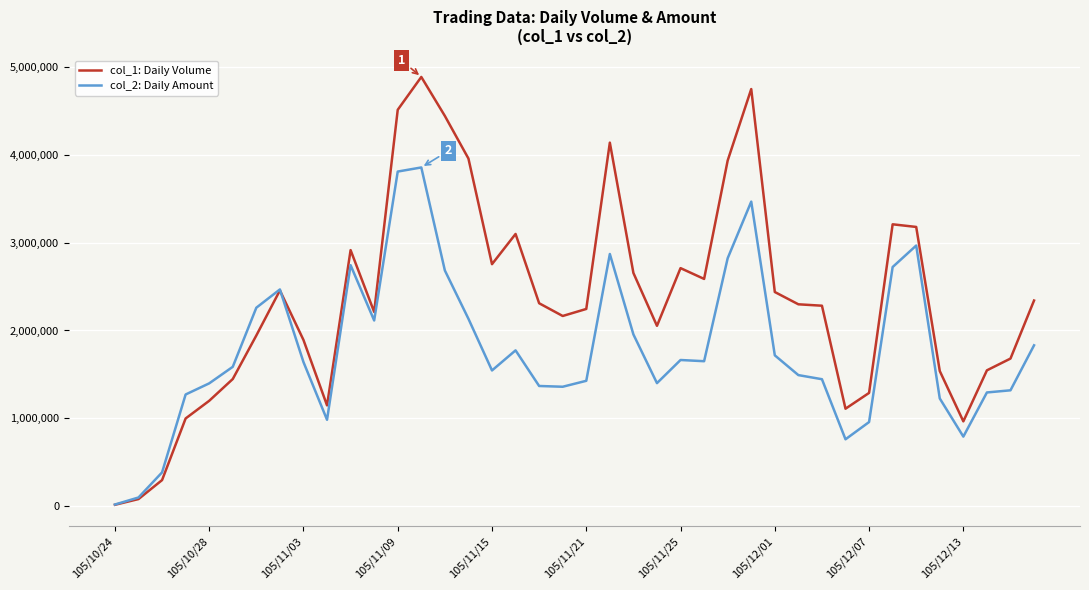

List the series in order of their overall mean, highest first.

col_1: Daily Volume, col_2: Daily Amount